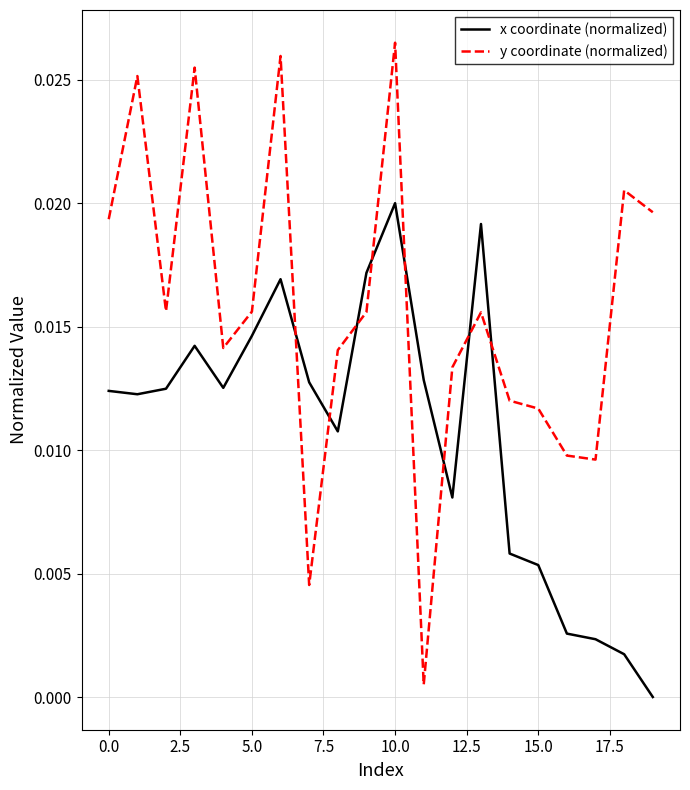

Which series ends up on top after the final intersection of y coordinate (normalized) and x coordinate (normalized)?

y coordinate (normalized)